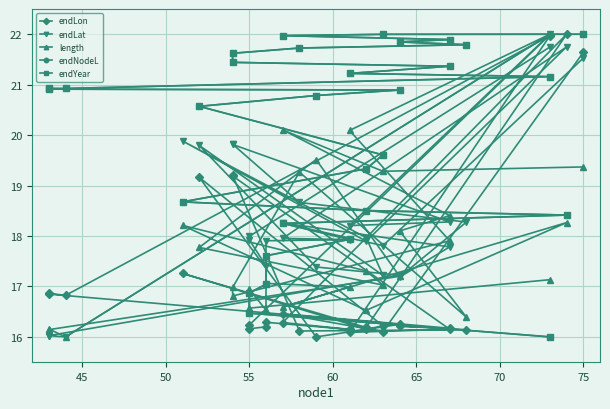

In length, how many points are higher than both neighbors (excluding endpoints)?

9